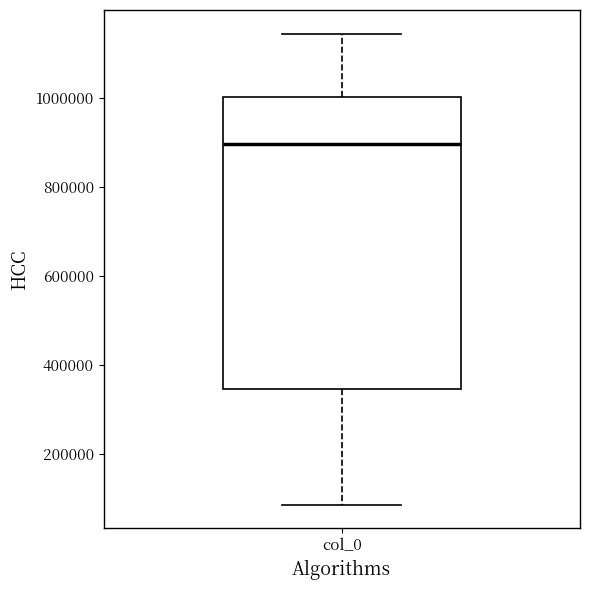

Where is the upper edge of the box for col_0 on the y-axis? The values are not printed on the chart, so give them approximately, as read against the axis.

1000000